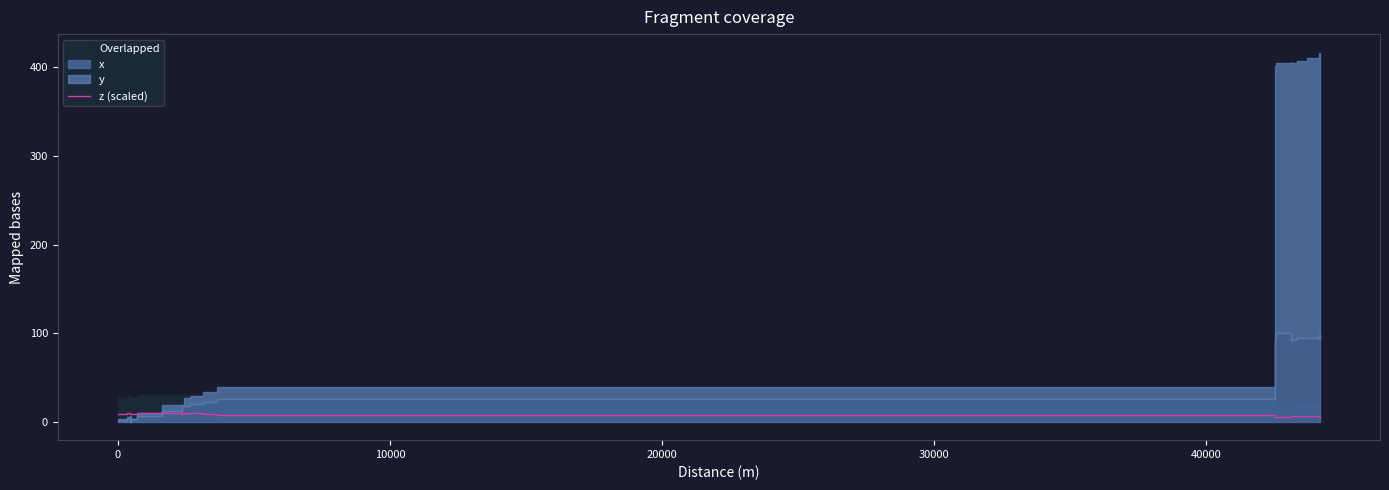

What is the difference between the maximum and second lowest values?

4.7